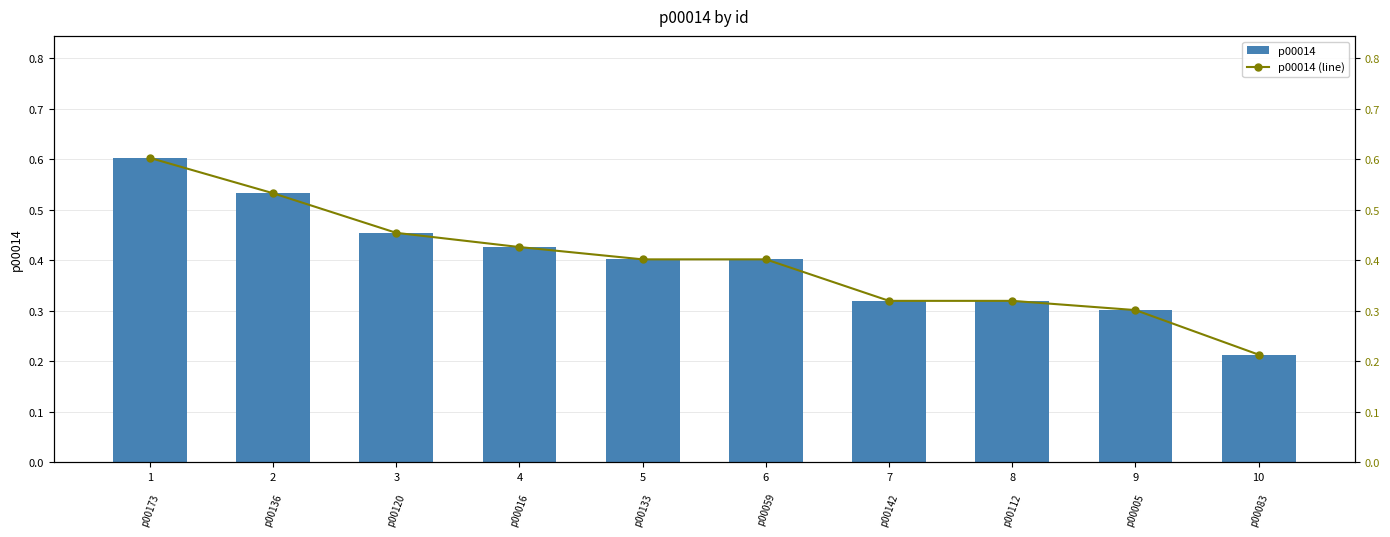

What is the difference between the maximum and minimum values in the p00014 (line) series?

0.4